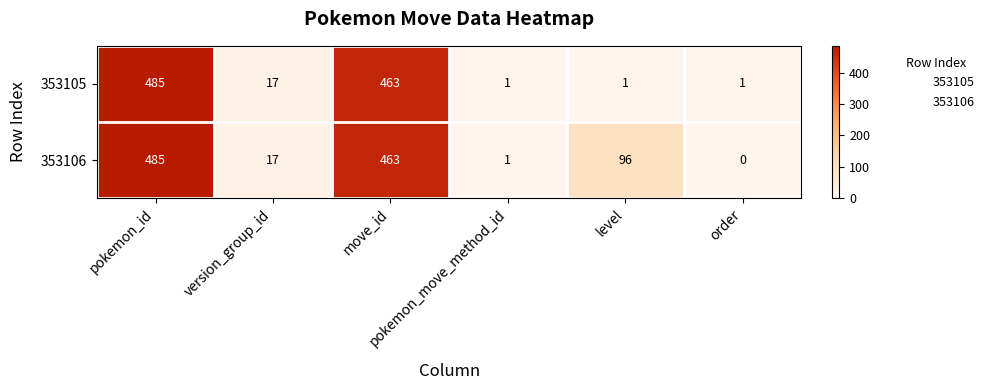

What is the maximum value for 353106?

485